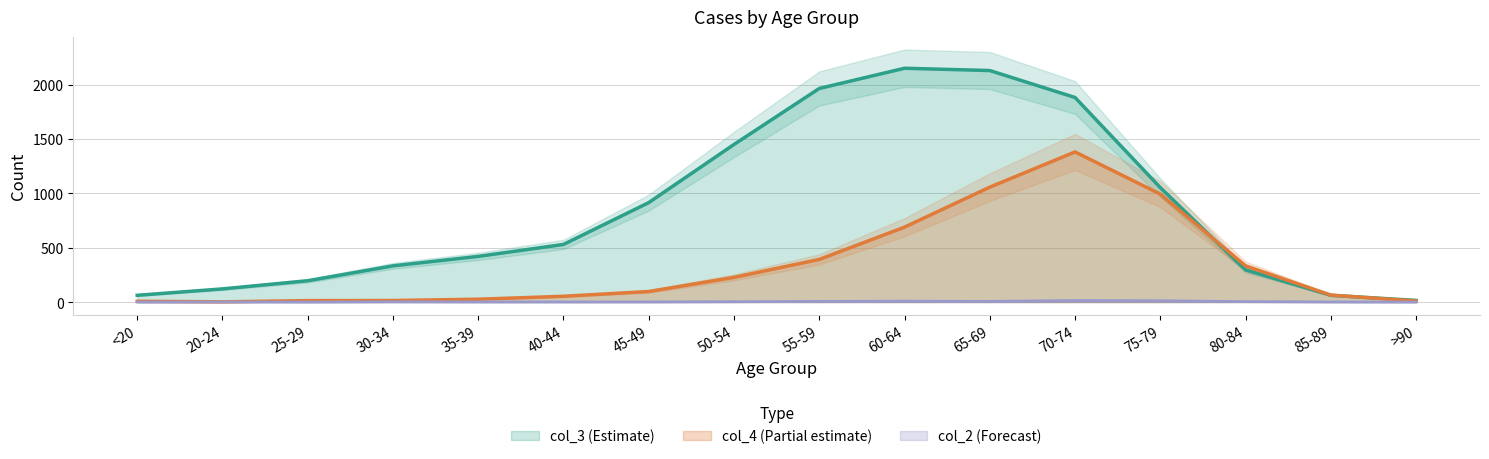

Rank the categories by col_4 value from highest to lowest.

70-74, 65-69, 75-79, 60-64, 55-59, 80-84, 50-54, 45-49, 85-89, 40-44, 35-39, 30-34, 25-29, >90, <20, 20-24